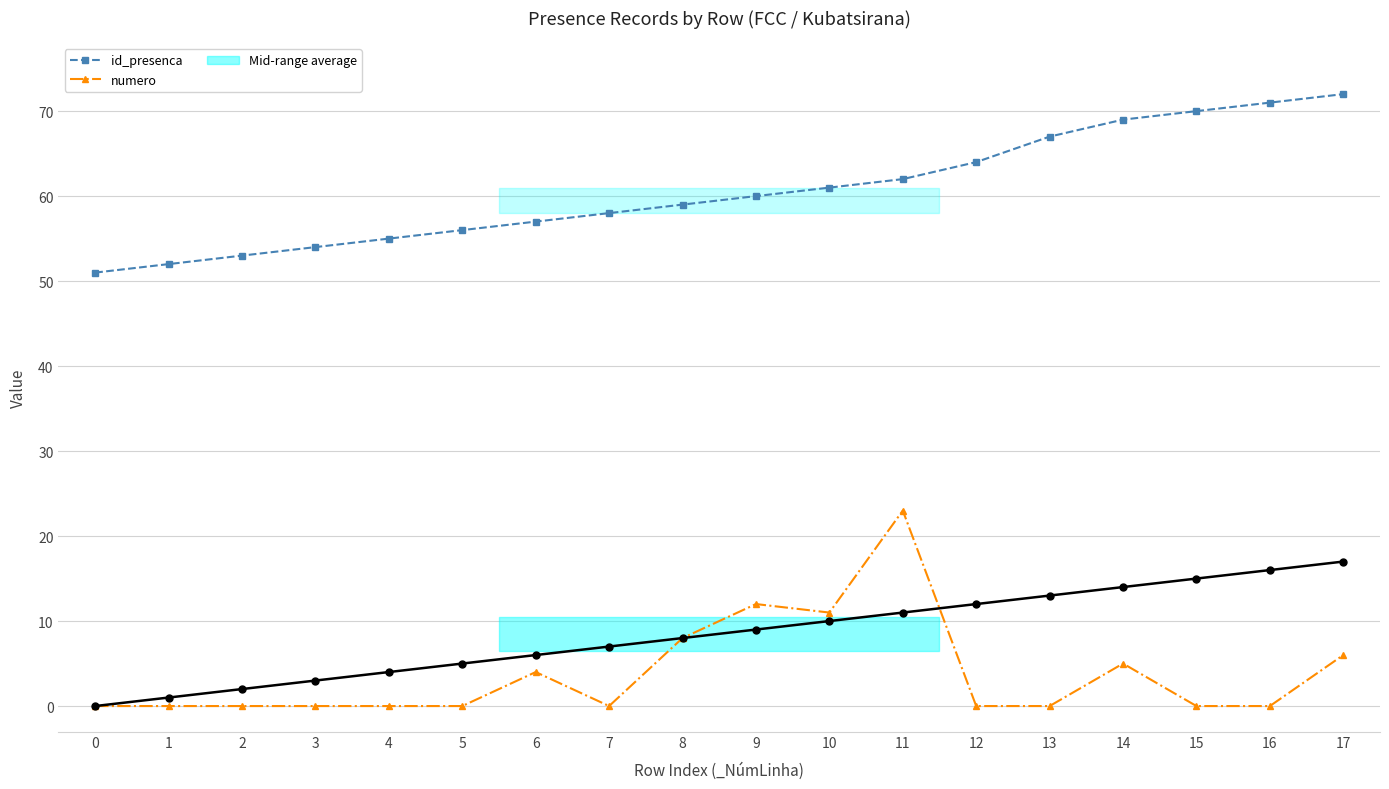

List the series in order of their overall mean, lowest first.

numero, id_presenca